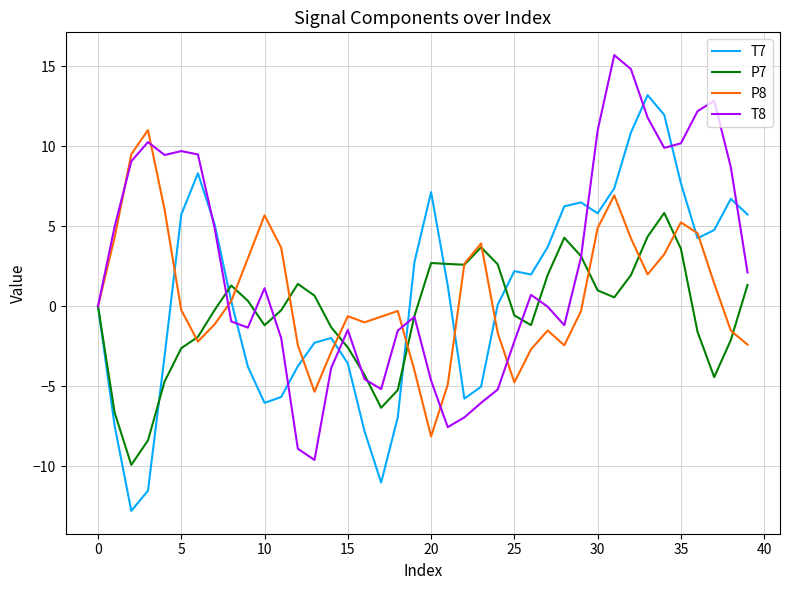

What is the difference between the maximum and minimum values in the P8 series?

19.2